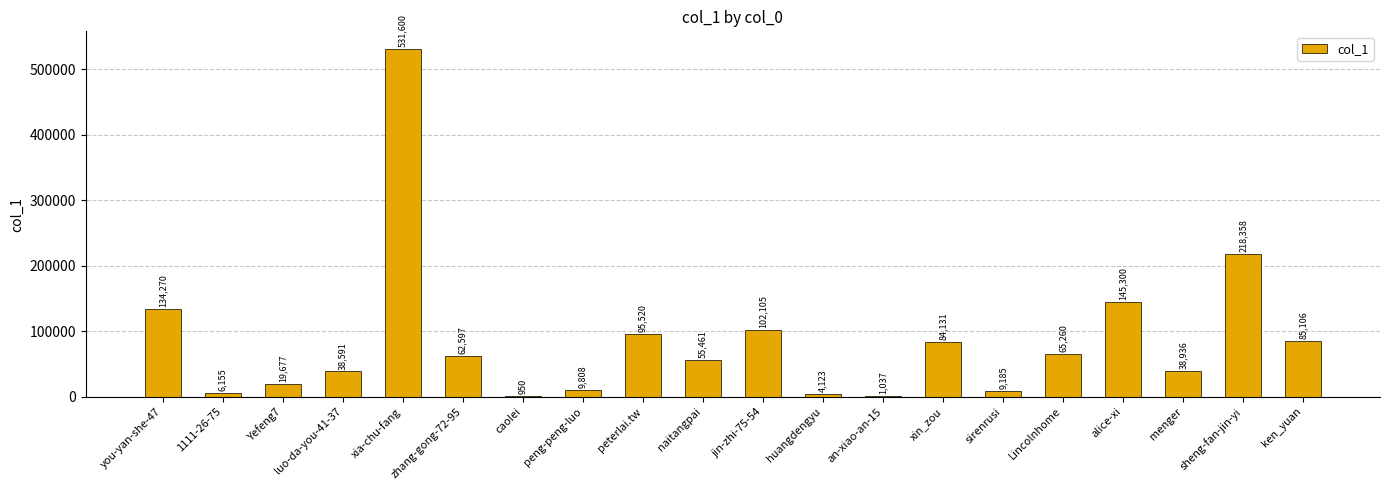

Reading left to right, extract all data points from this chart.

you-yan-she-47=134270	1111-26-75=6155	Yefeng7=19677	luo-da-you-41-37=38591	xia-chu-fang=531600	zhang-gong-72-95=62597	caolei=950	peng-peng-luo=9808	peterlai.tw=95520	naitangpai=55461	jin-zhi-75-54=102105	huangdengyu=4123	an-xiao-an-15=1037	xin_zou=84131	sirenrusi=9185	Lincolnhome=65260	alice-xi=145300	menger=38936	sheng-fan-jin-yi=218358	ken_yuan=85106